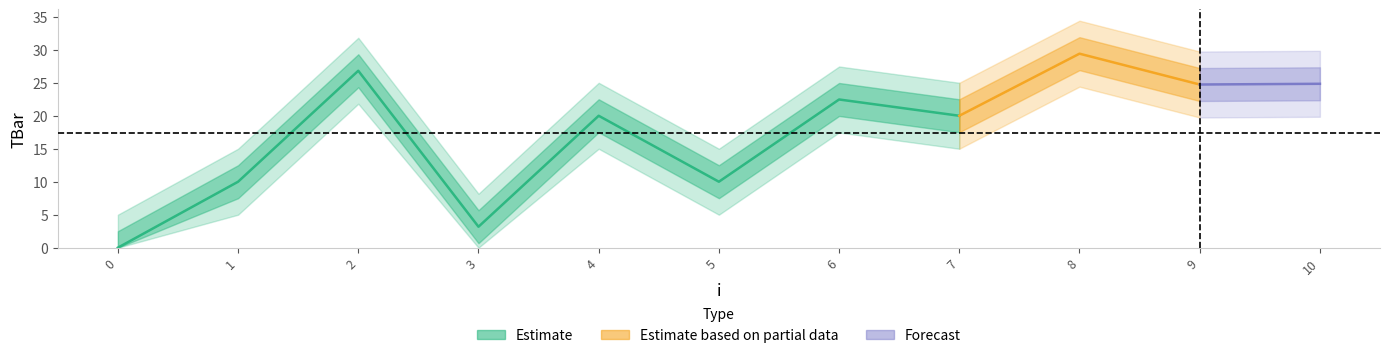

List the labels in order of value, smallest first.

0, 3, 1, 5, 4, 7, 6, 9, 10, 2, 8